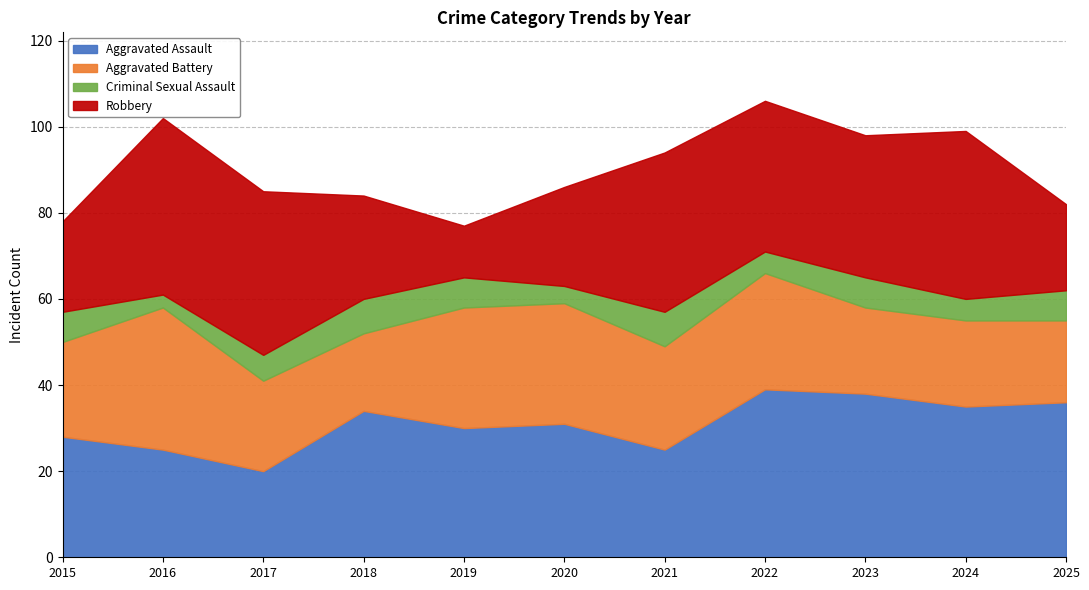

What are all the series names shown in the legend?

Aggravated Assault, Aggravated Battery, Criminal Sexual Assault, Robbery